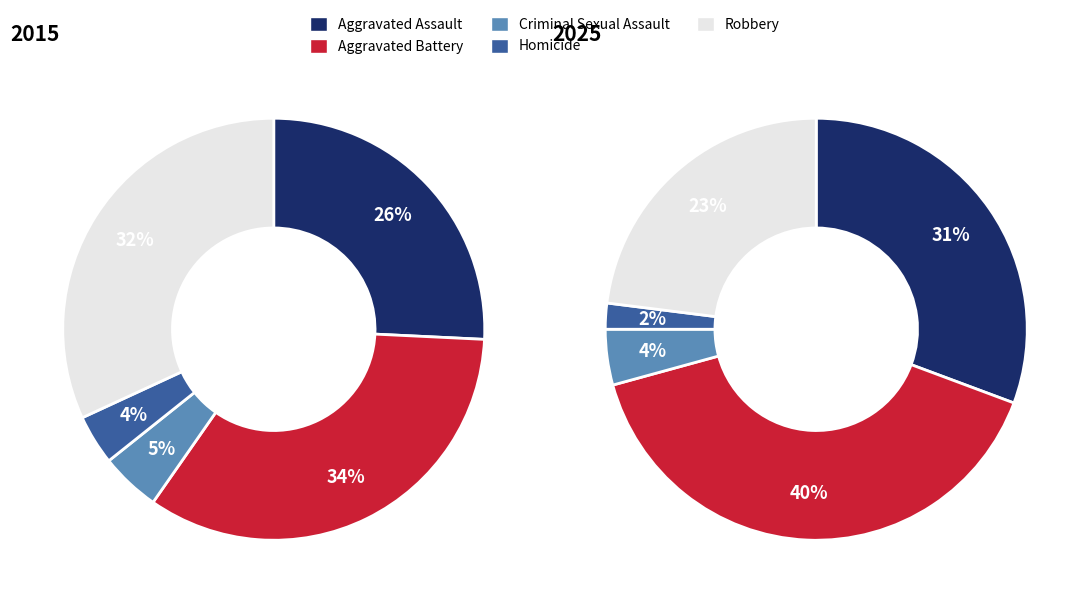

Count the number of slices in the pie.

5